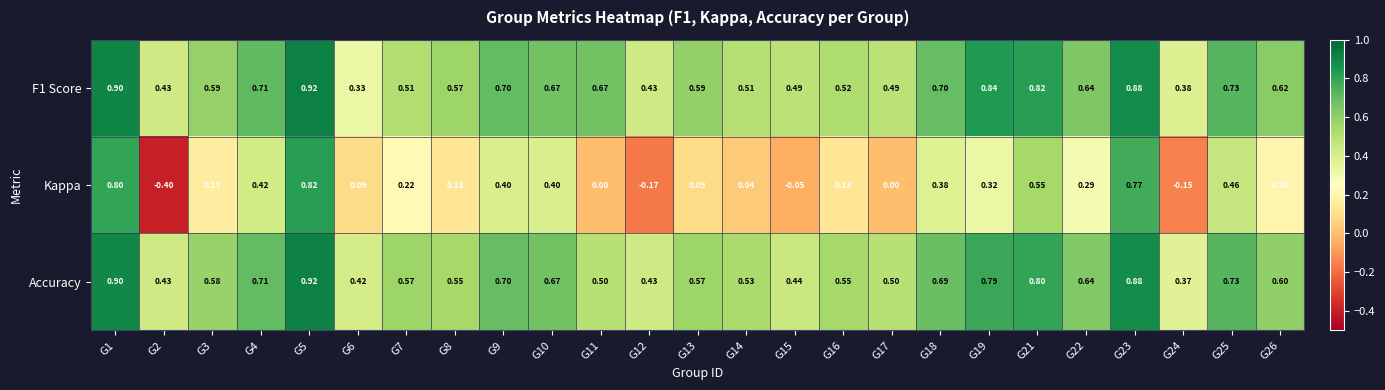

At how many categories does at least one series exceed 0?

25